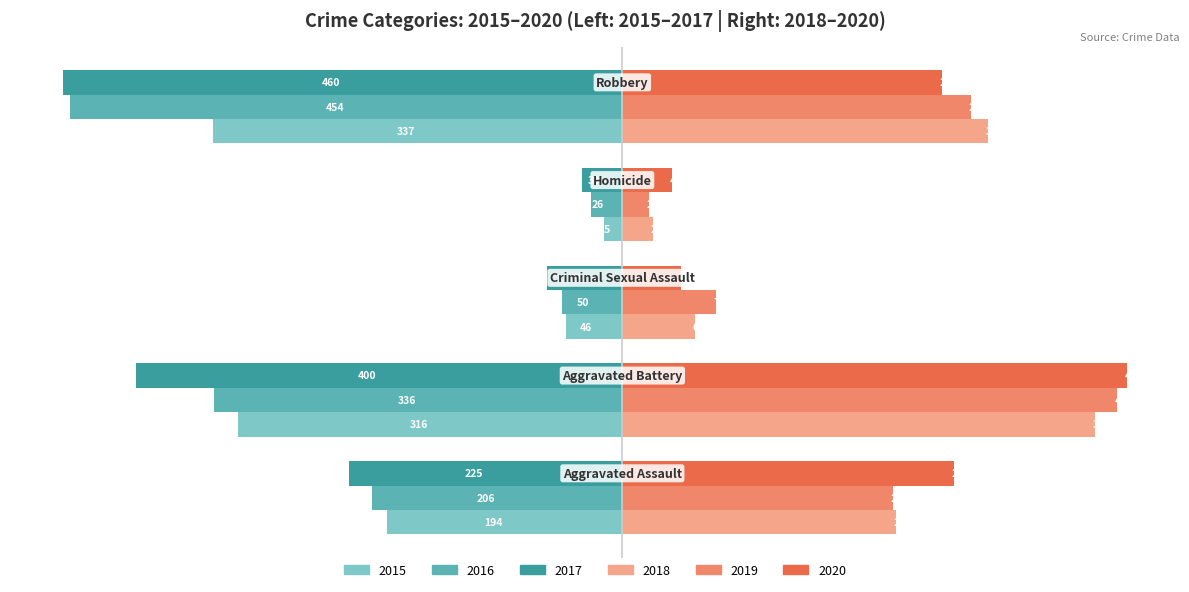

What are all the series names shown in the legend?

2015, 2016, 2017, 2018, 2019, 2020